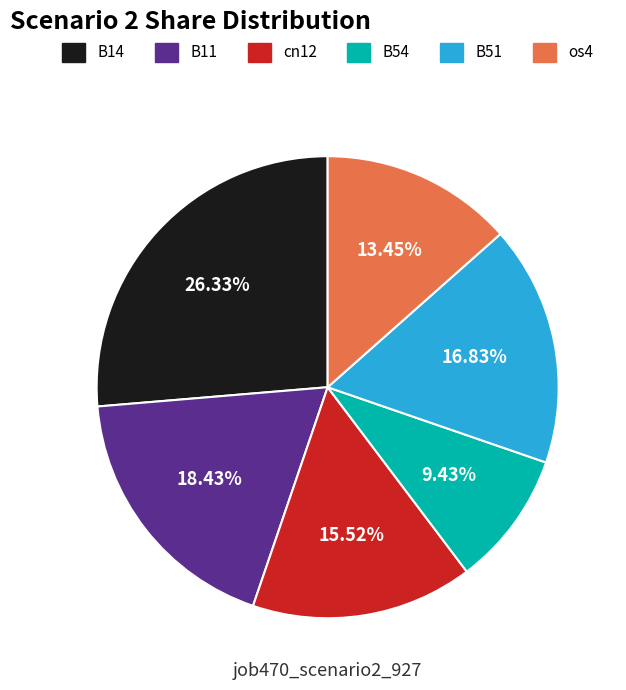

Is there a majority slice in this chart?

No